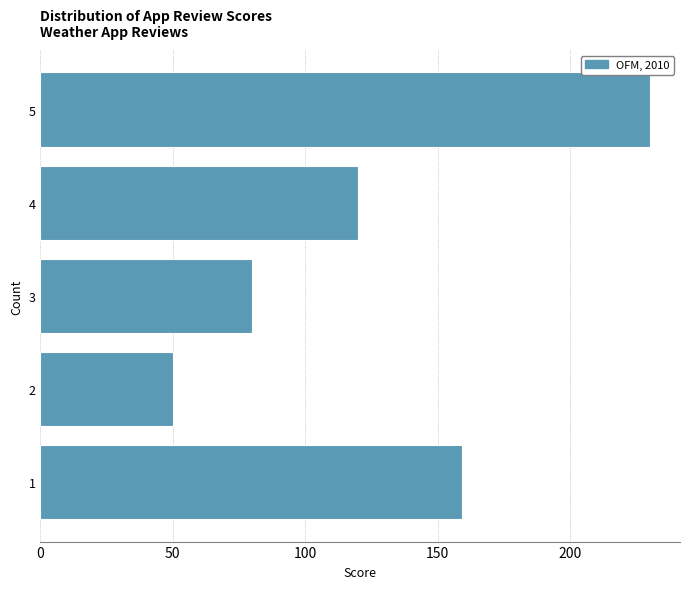

Reading bottom to top, list all the values displayed in this chart.

1=159	2=50	3=80	4=120	5=230